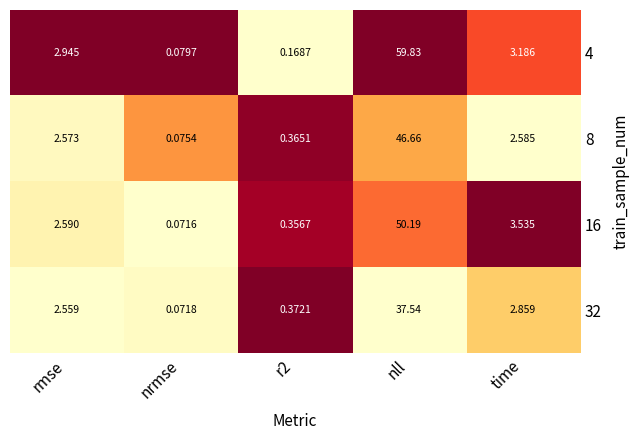

At which category is the sum across all series the highest?

nll